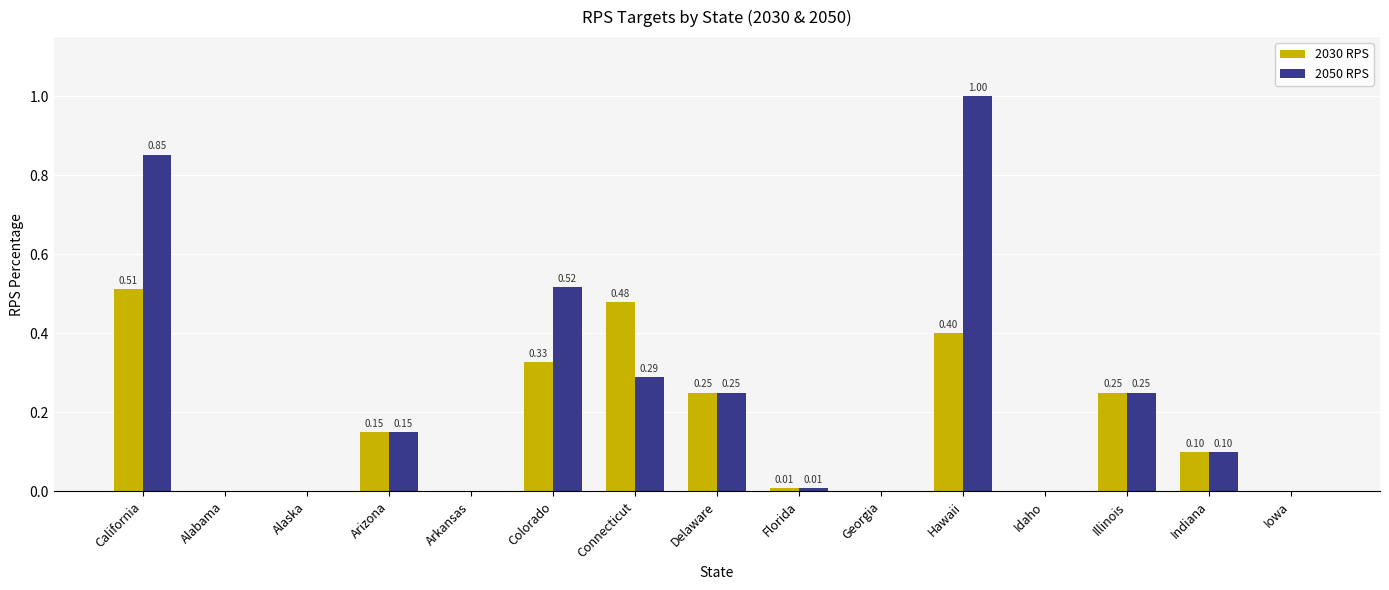

Between Connecticut and Iowa, which series saw the biggest shift?

2030 RPS